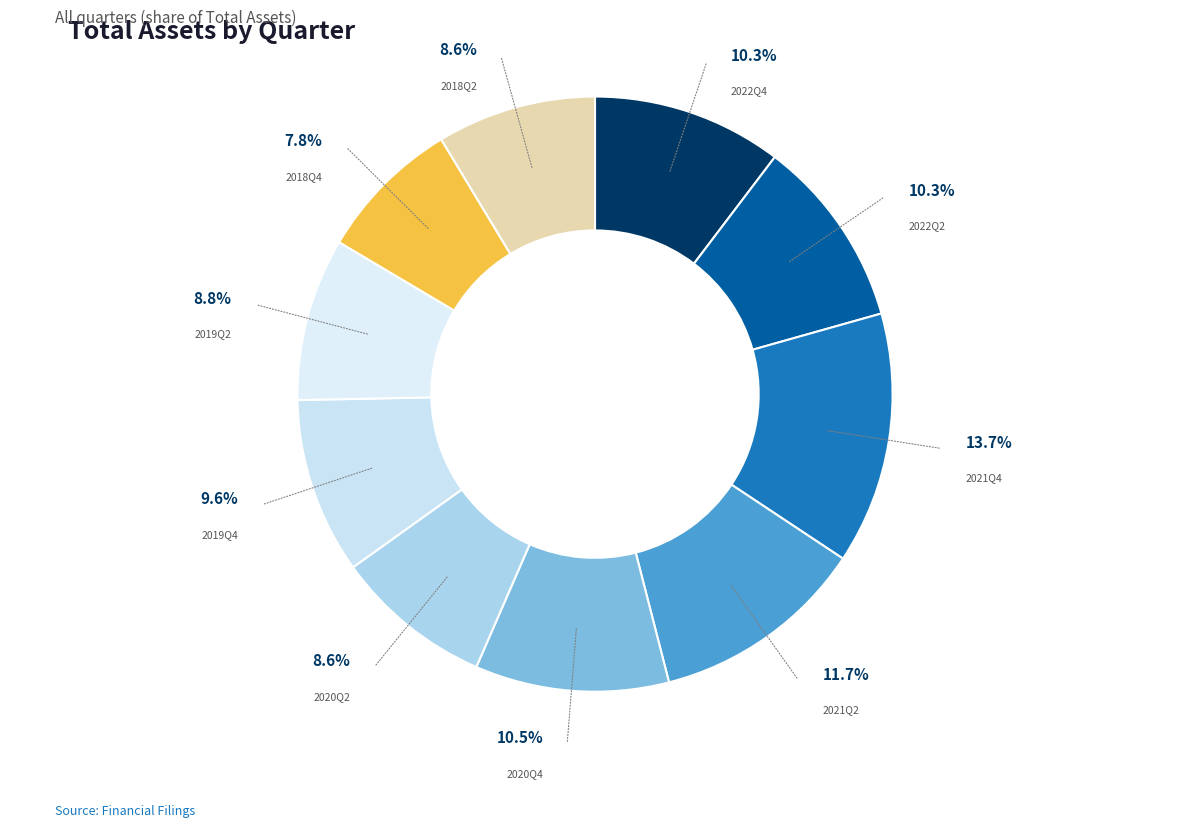

Is 2020Q4 the majority of the pie?

No